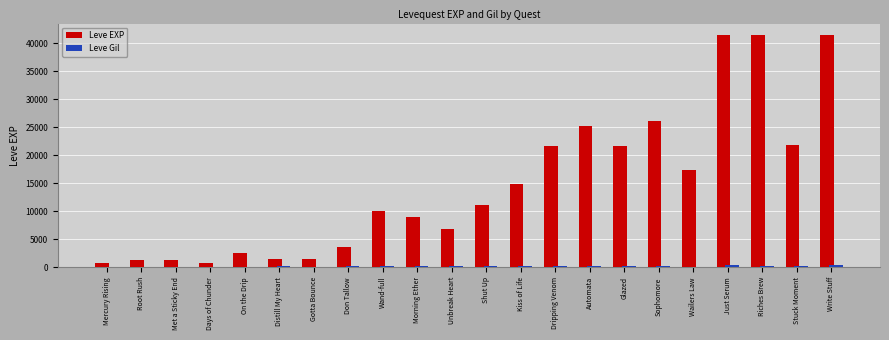

How many categories are shown in the chart?

22